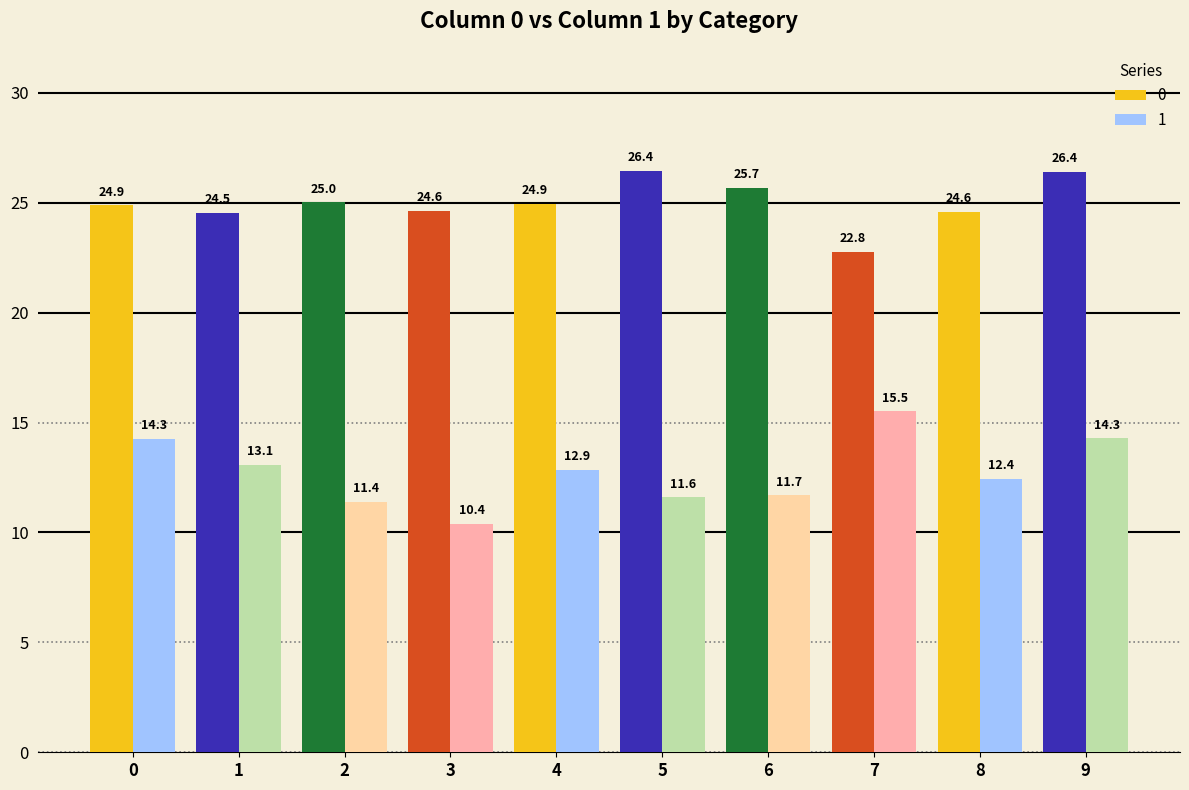

What is the smallest value displayed?

10.4